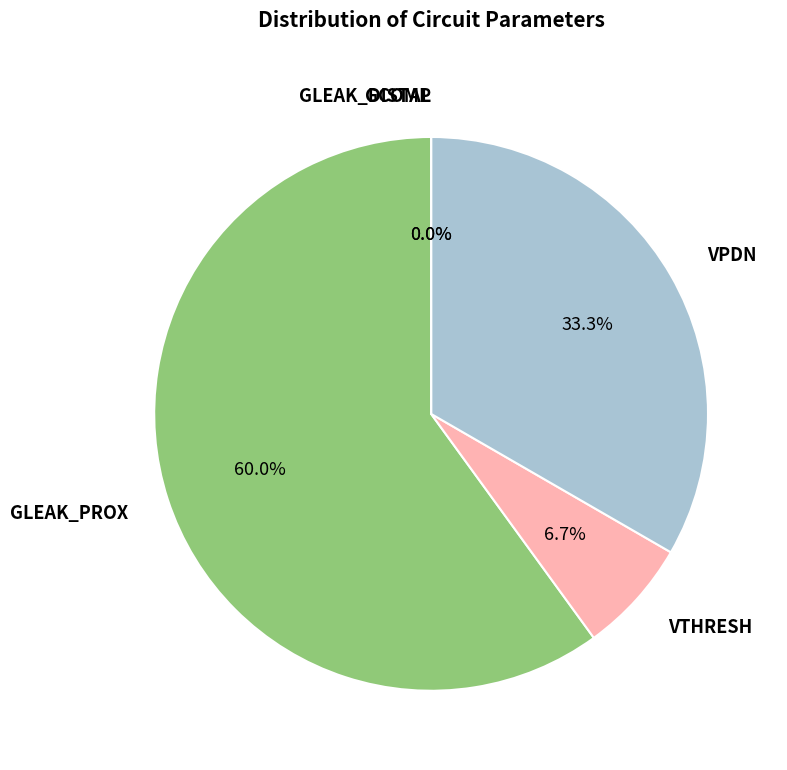

Which category accounts for the majority?

GLEAK_PROX